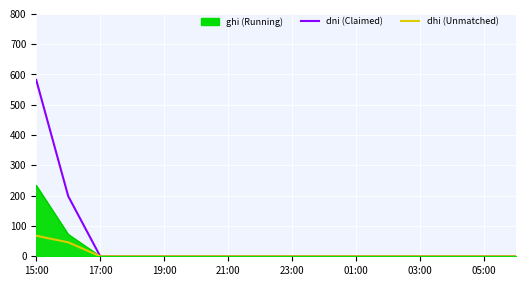

What is the maximum value shown in the chart?

582.1